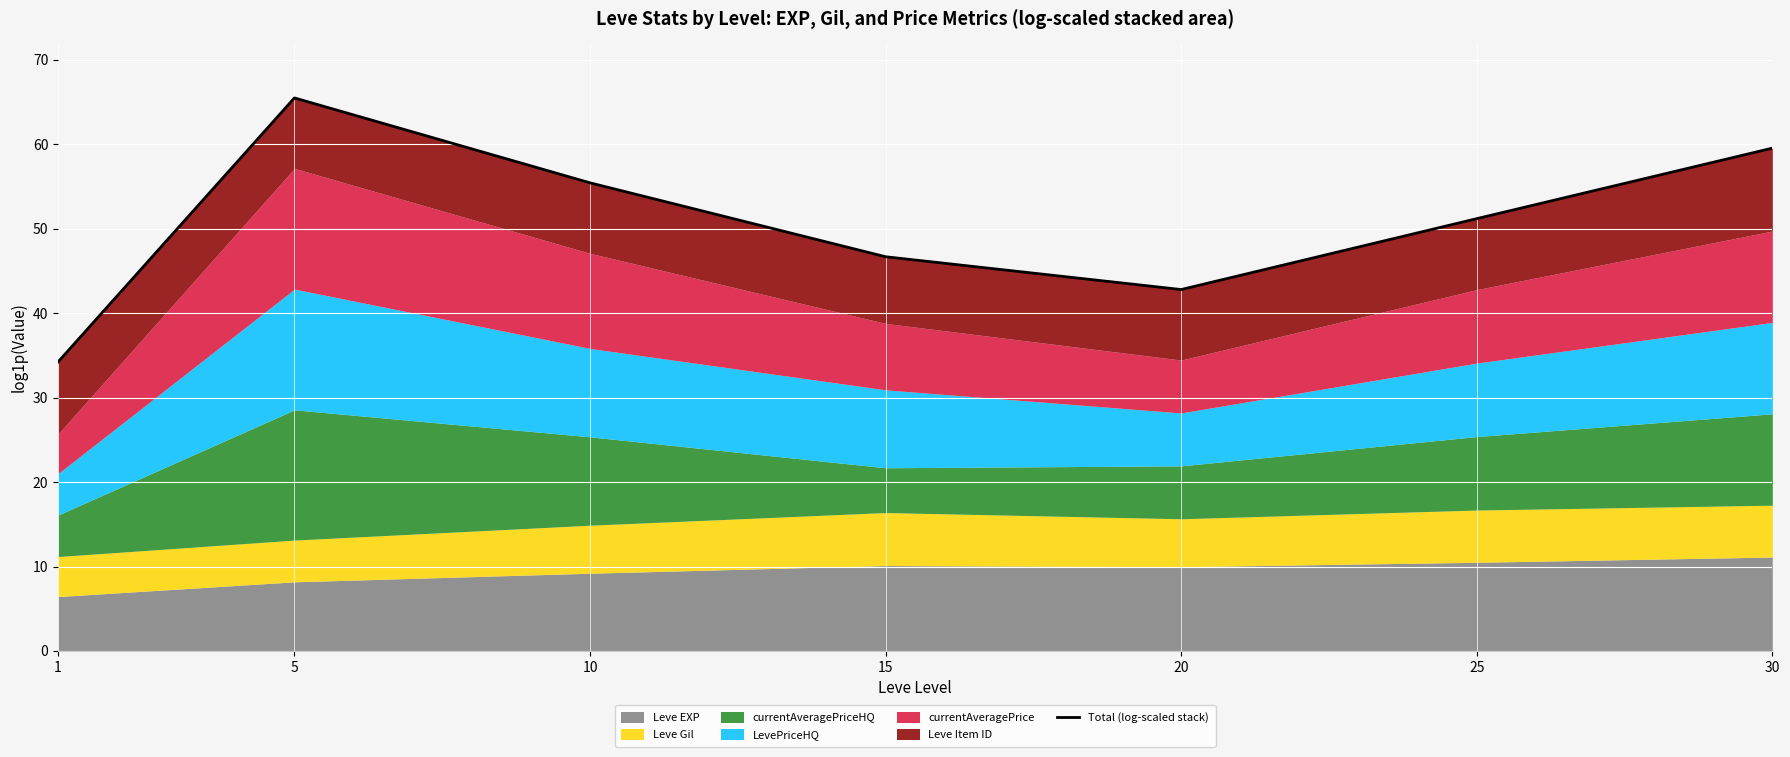

The chart shows a value of 42.8 at 20. True or false?

True